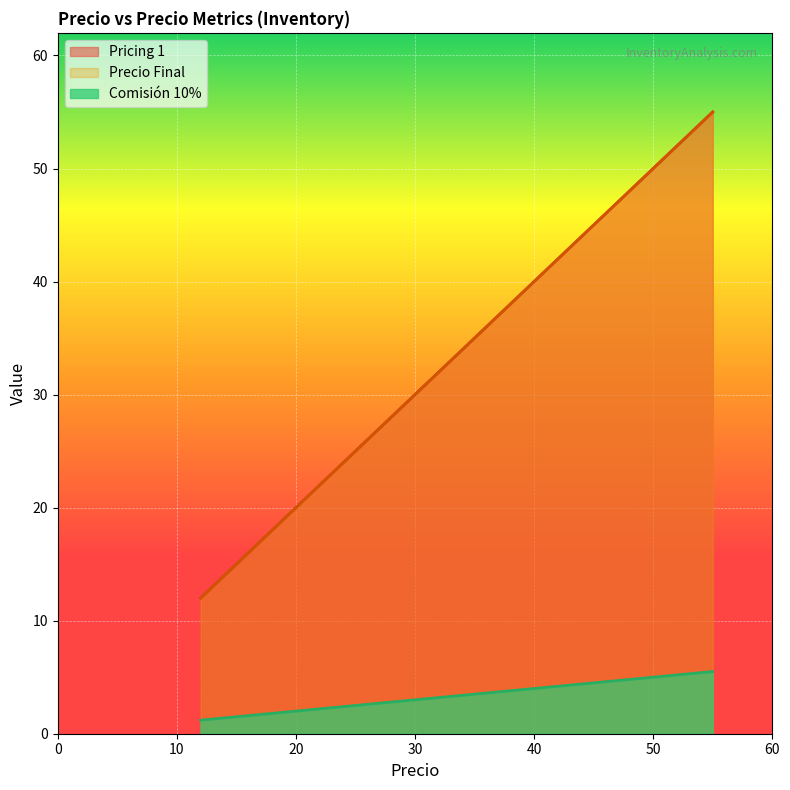

True or false: Comisión 10% and Precio Final intersect in this chart.

False